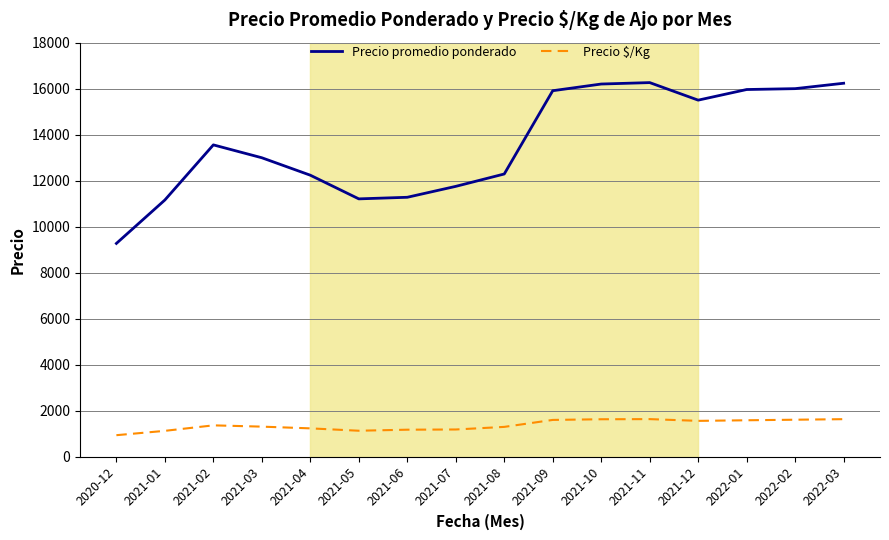

How many series are shown in this chart?

2